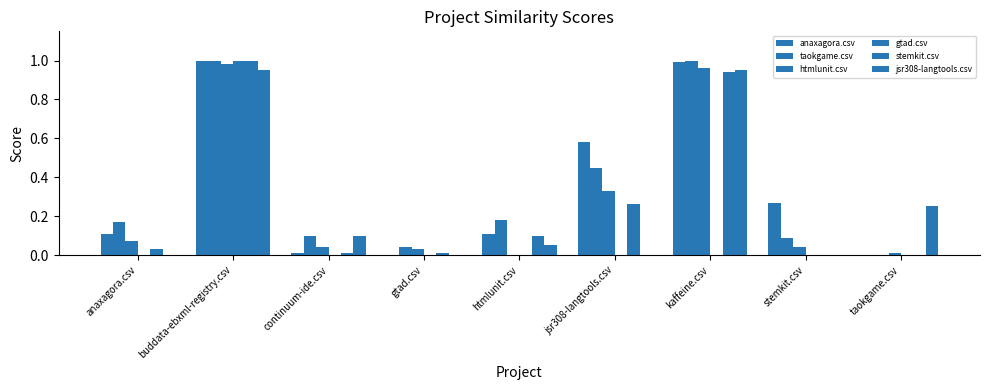

Is it true that gtad.csv equals -0.6 at jsr308-langtools.csv?

False